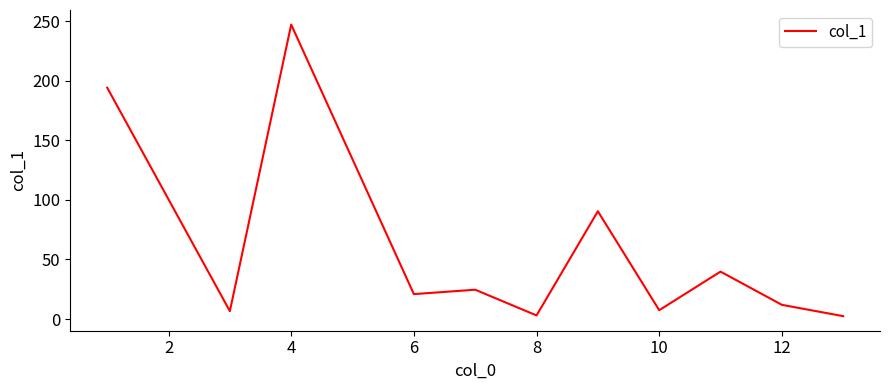

Is this an area chart (filled region under the line)?

No